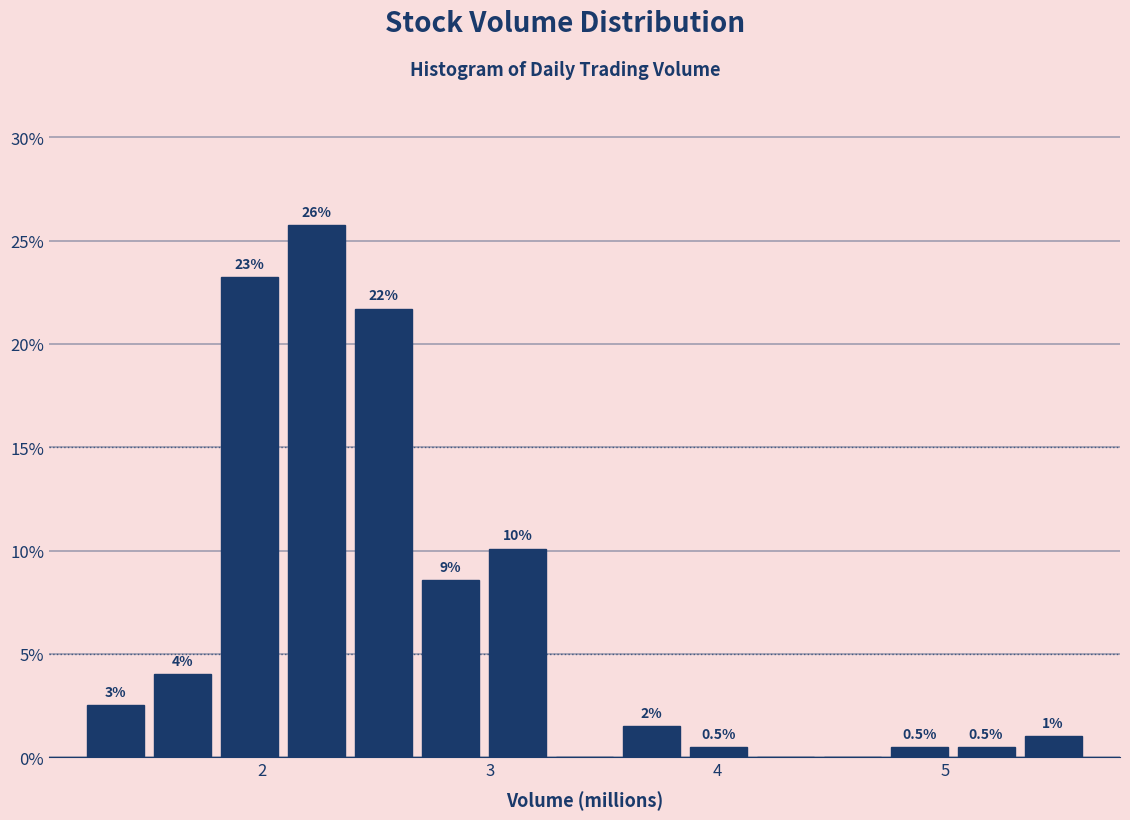

Read against the x-axis, roughly where is the centre of the tallest bar?

2.2